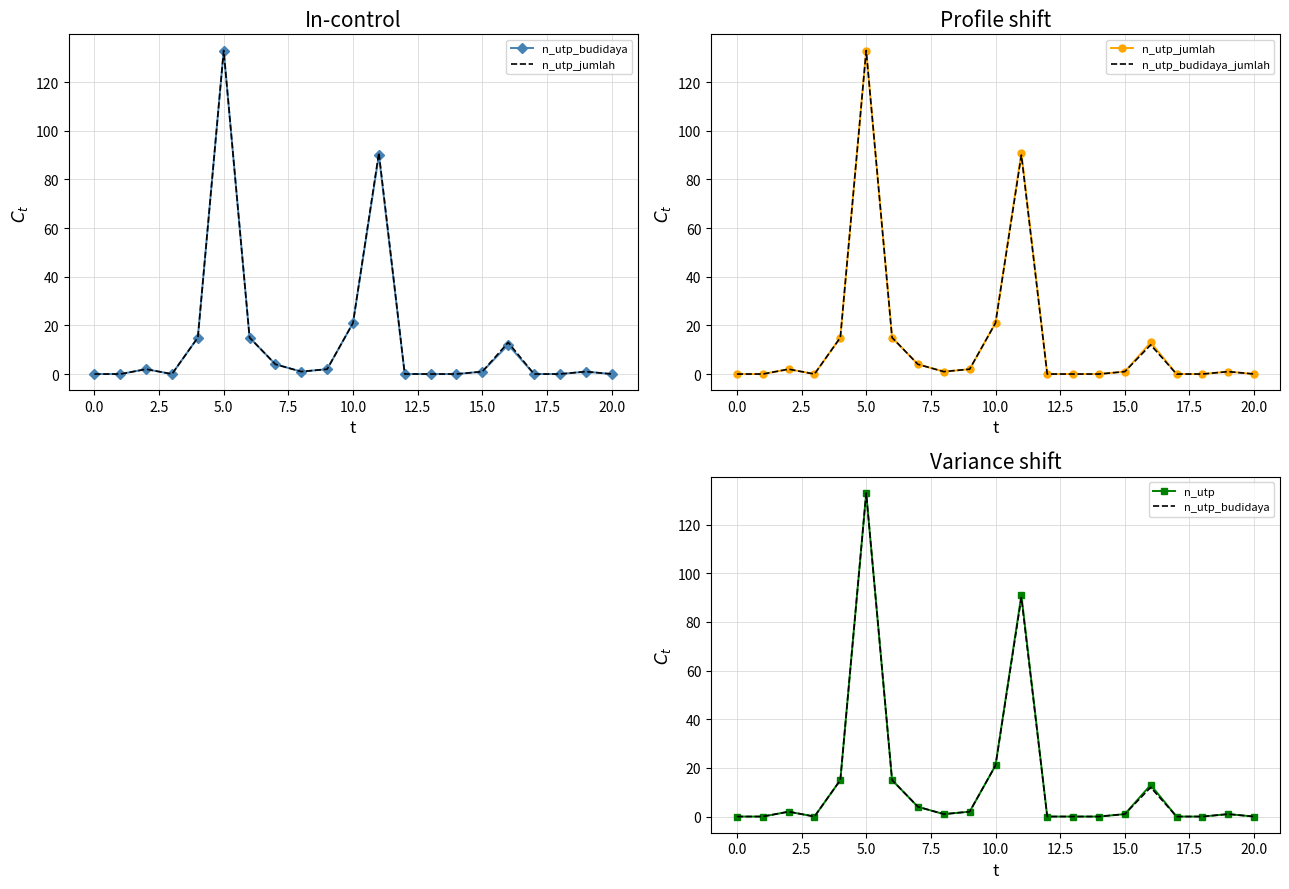

The n_utp_budidaya series shows 0 at 17.5. True or false?

False